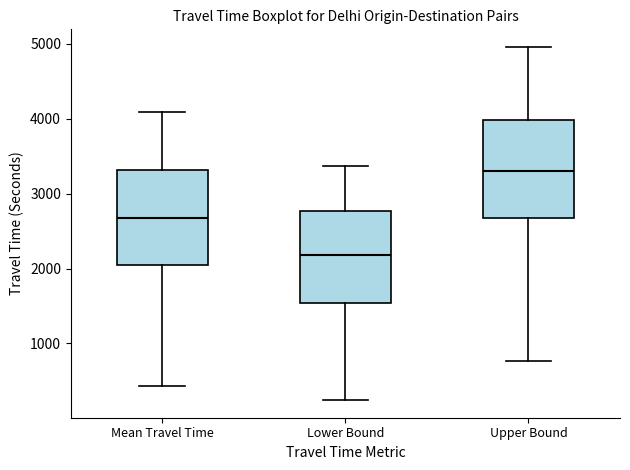

Reading left to right, read every box against the y-axis: the position of its median line, the range the box covers, and the ends of its whiskers. The values are not printed on the chart, so give them approximately, as read against the axis.

Mean Travel Time: median 2700, box 2000 to 3300, whiskers 400 to 4100
Lower Bound: median 2200, box 1500 to 2800, whiskers 200 to 3400
Upper Bound: median 3300, box 2700 to 4000, whiskers 800 to 5000